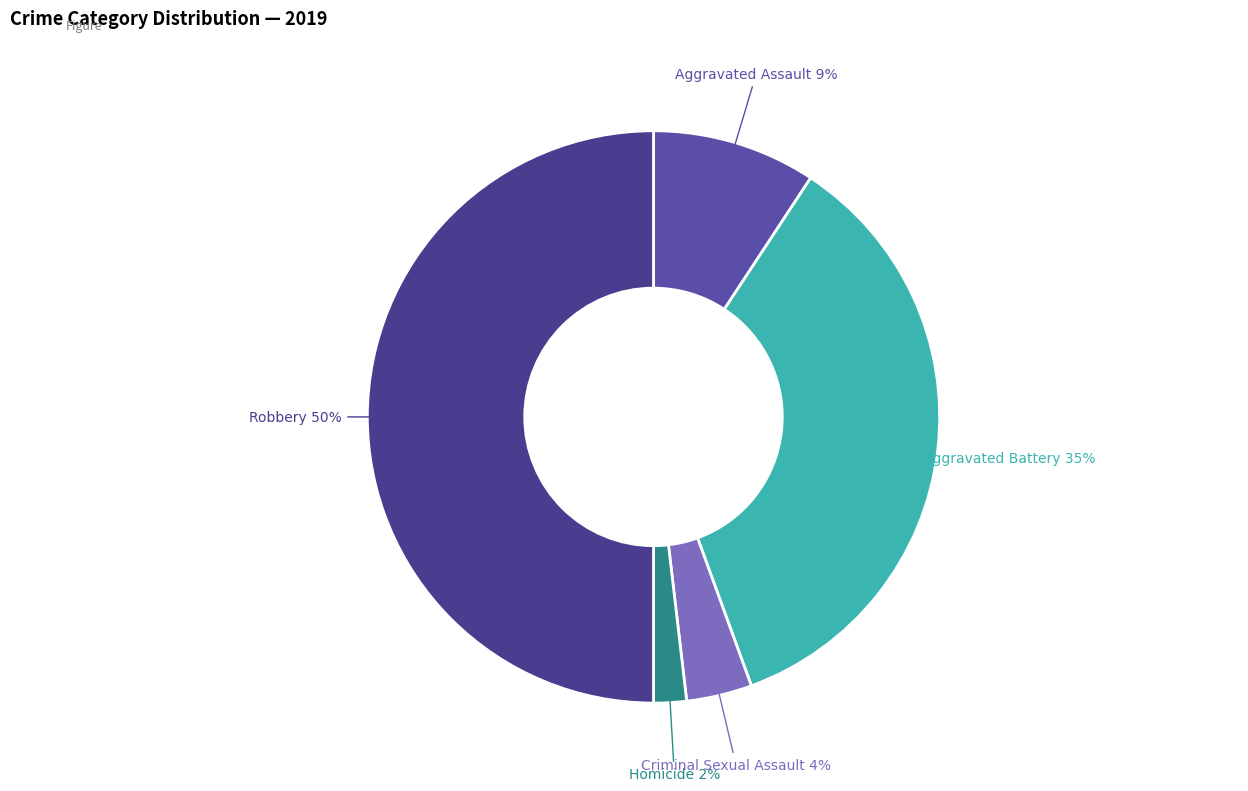

How many slices are in this pie chart?

5